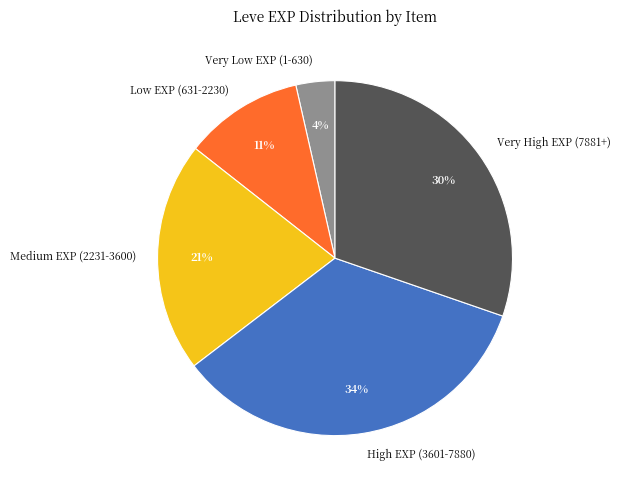

Count the number of slices in the pie.

5